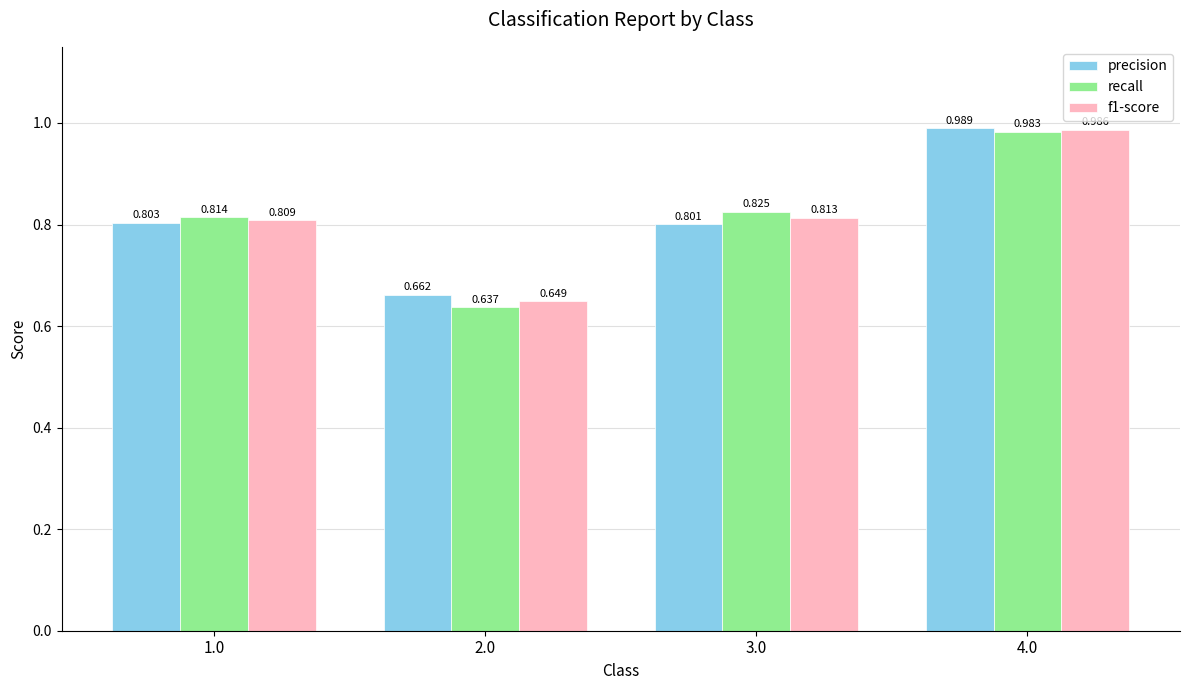

Which series has the largest range (max minus min)?

recall